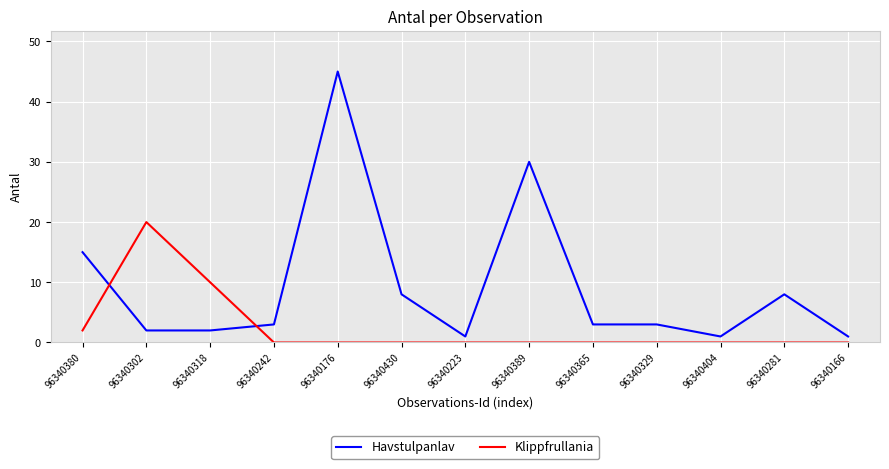

What are all the series names shown in the legend?

Havstulpanlav, Klippfrullania